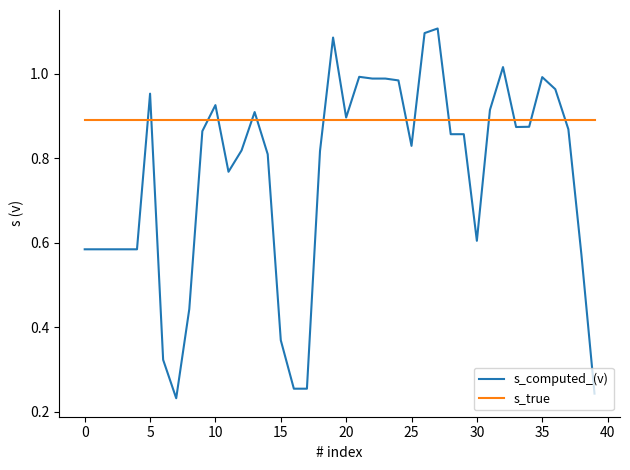

Which series has the largest total across all categories?

s_true